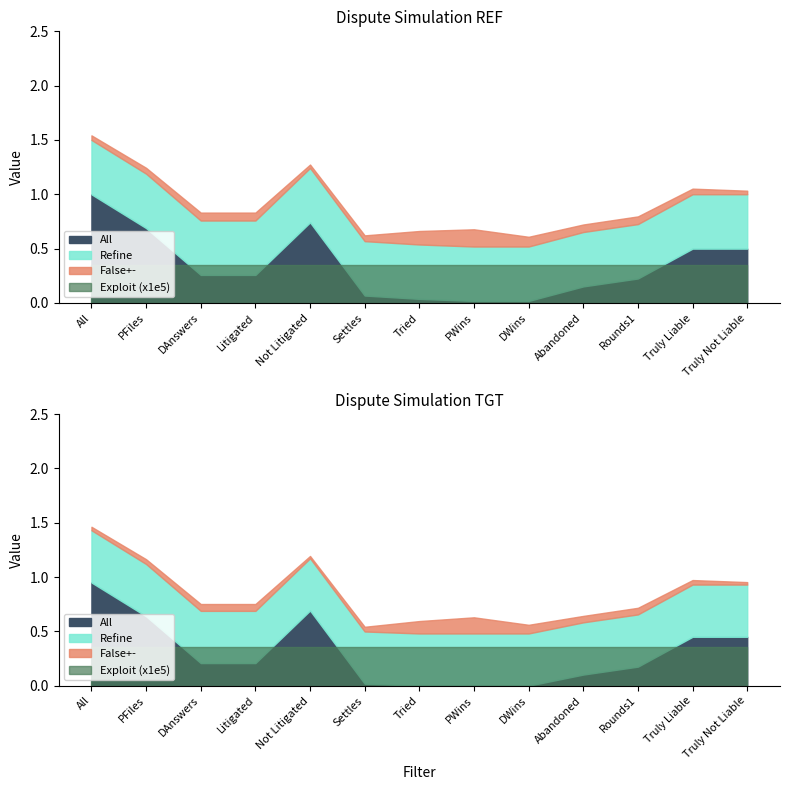

True or false: Refine and DisputeArises intersect in this chart.

False